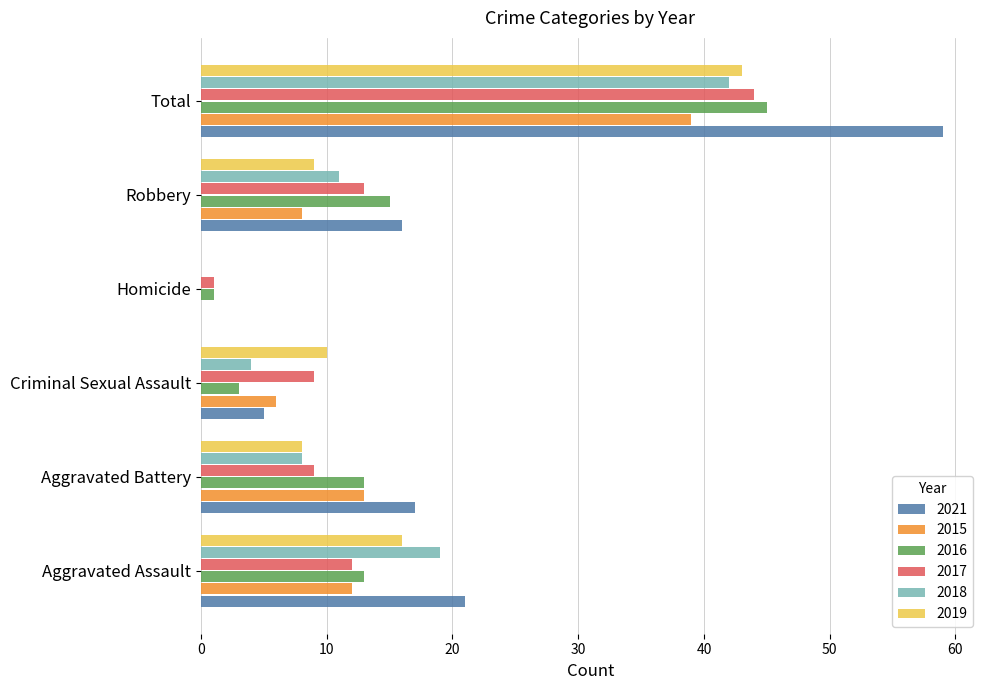

What is the approximate value of 2018 at Total?

42